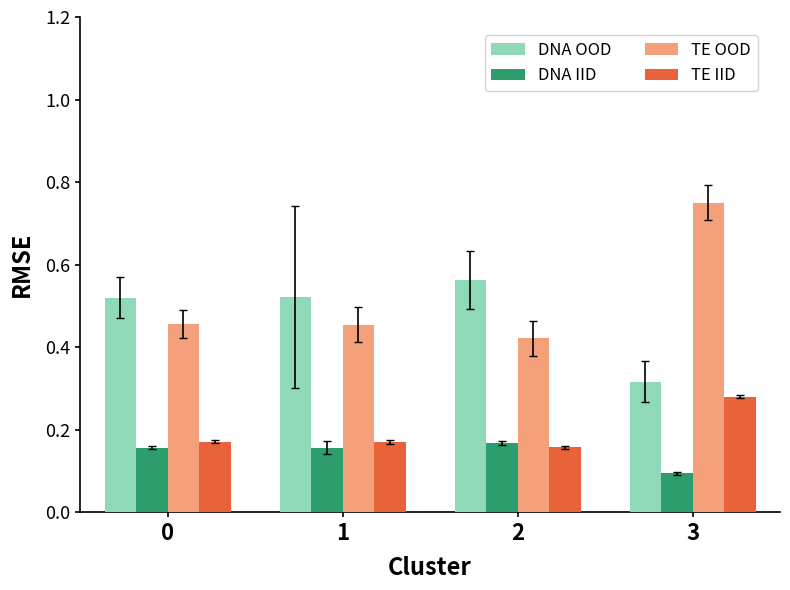

Which category has the lowest value in the DNA IID series?

3